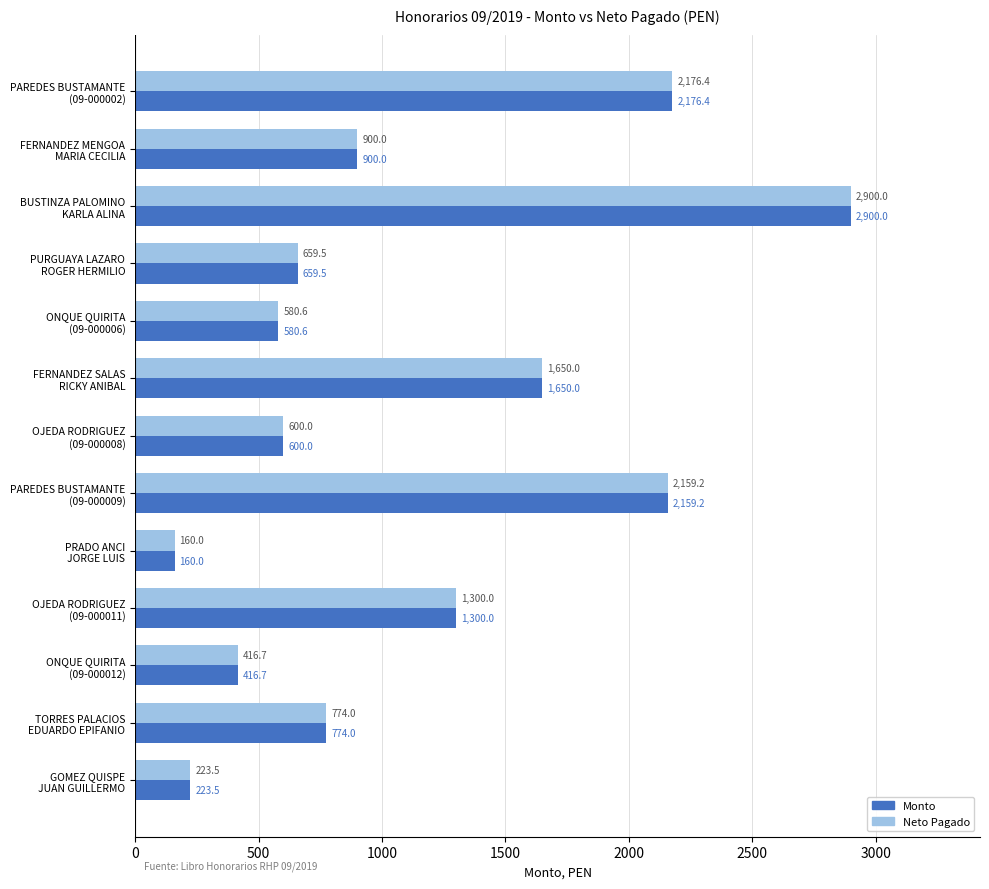

What is the difference between the second highest and second lowest values in the Neto Pagado series?

1952.9